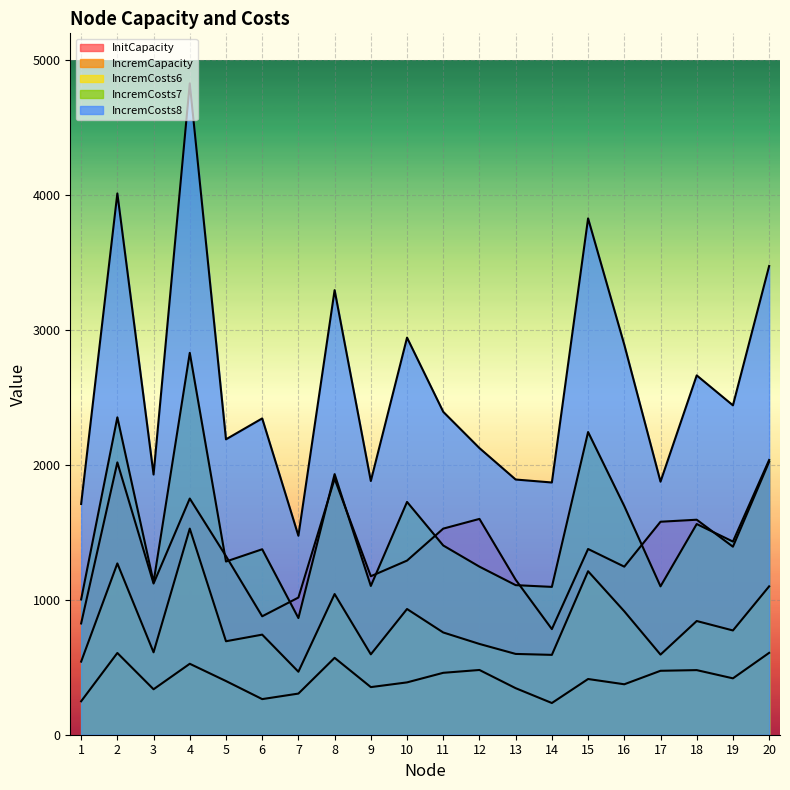

What is the total value across all series at 7?

4129